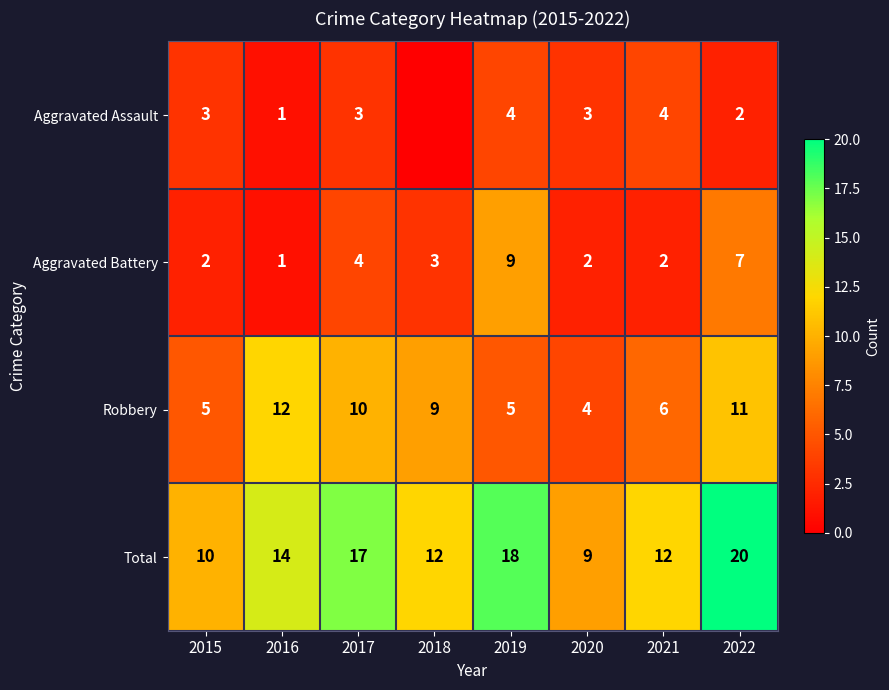

Read the Total value at 2019.

18